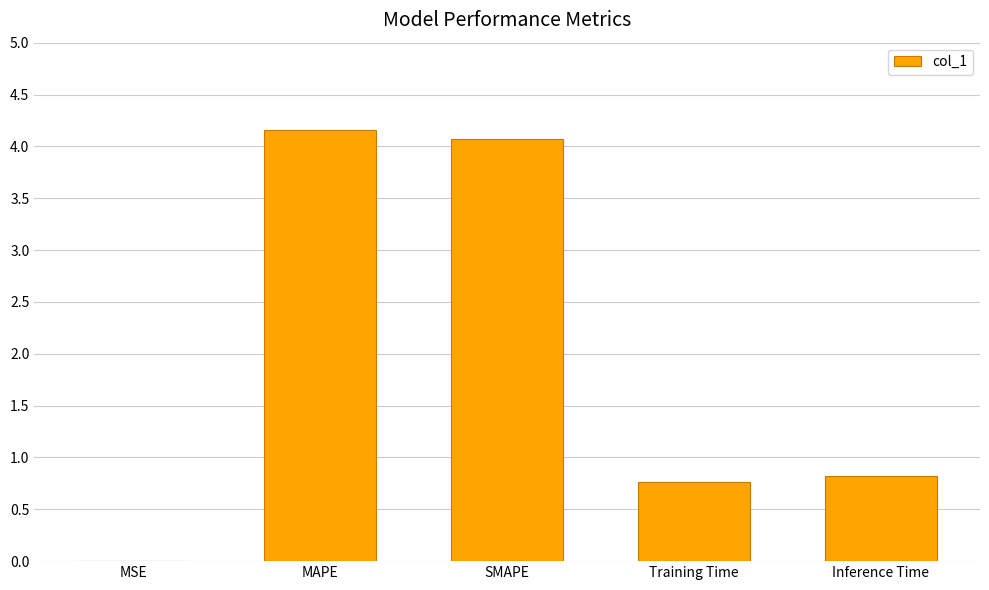

What is the change in value from MAPE to Inference Time?

-3.3